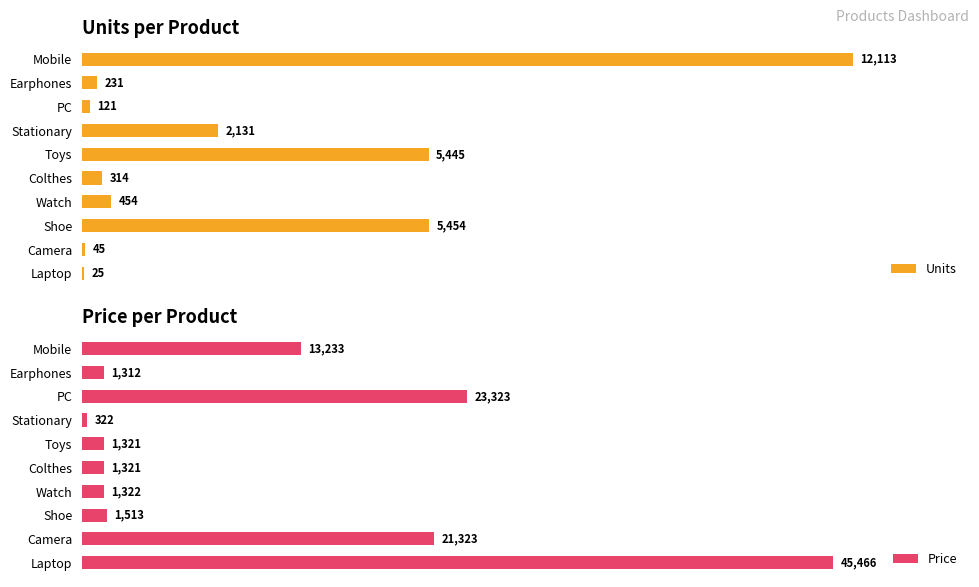

Where is Price nearest to the value 22894?

PC